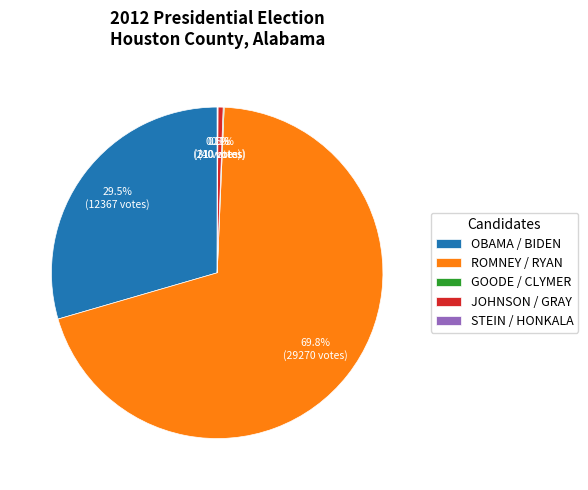

Which category has the biggest portion of the pie?

ROMNEY / RYAN